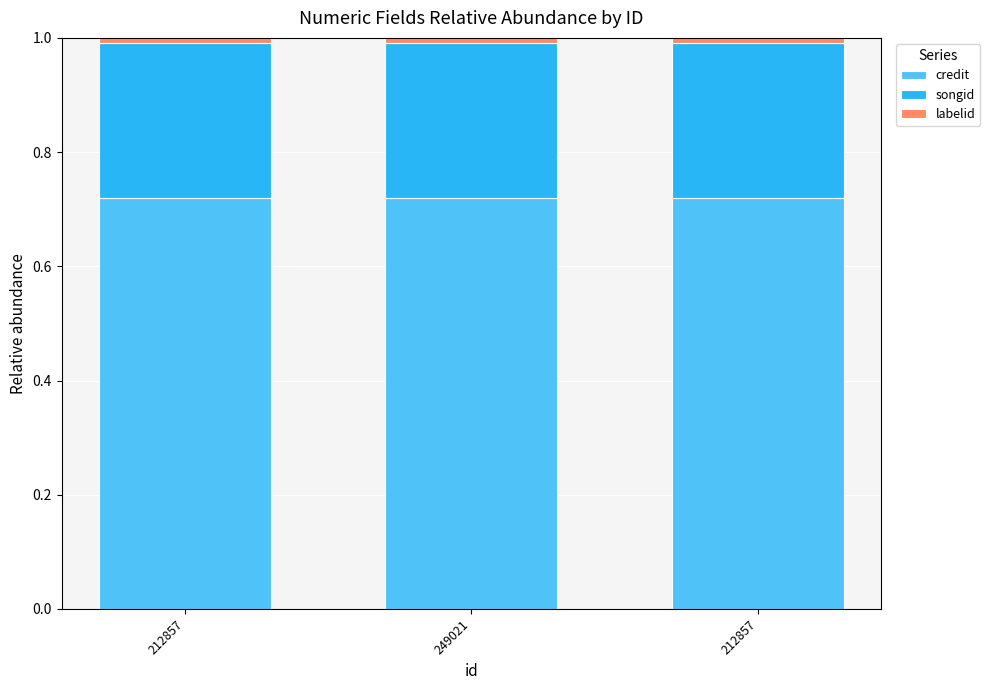

How many bars are there in total?

3